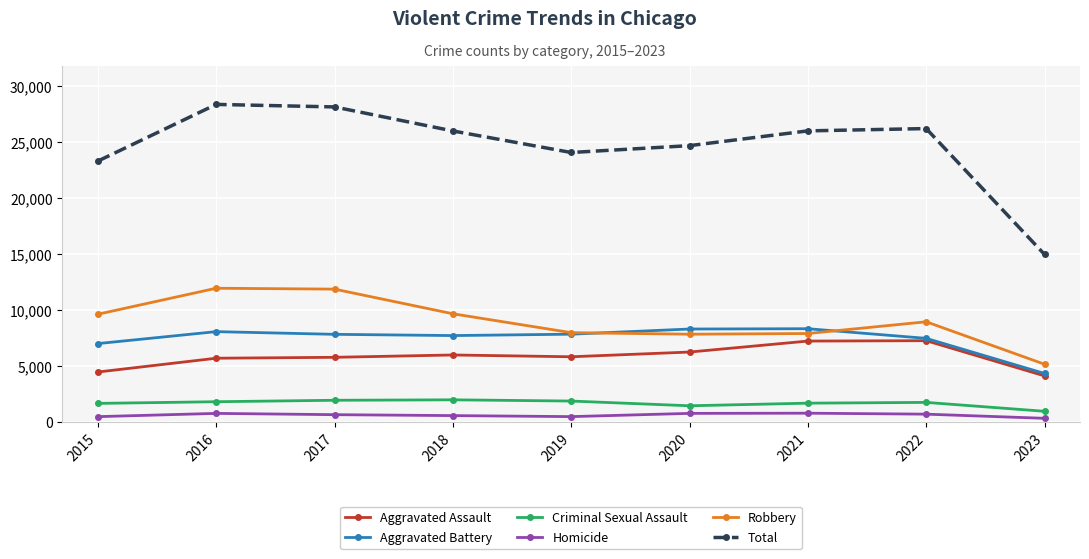

What is the total value across all series at 2020?

49380